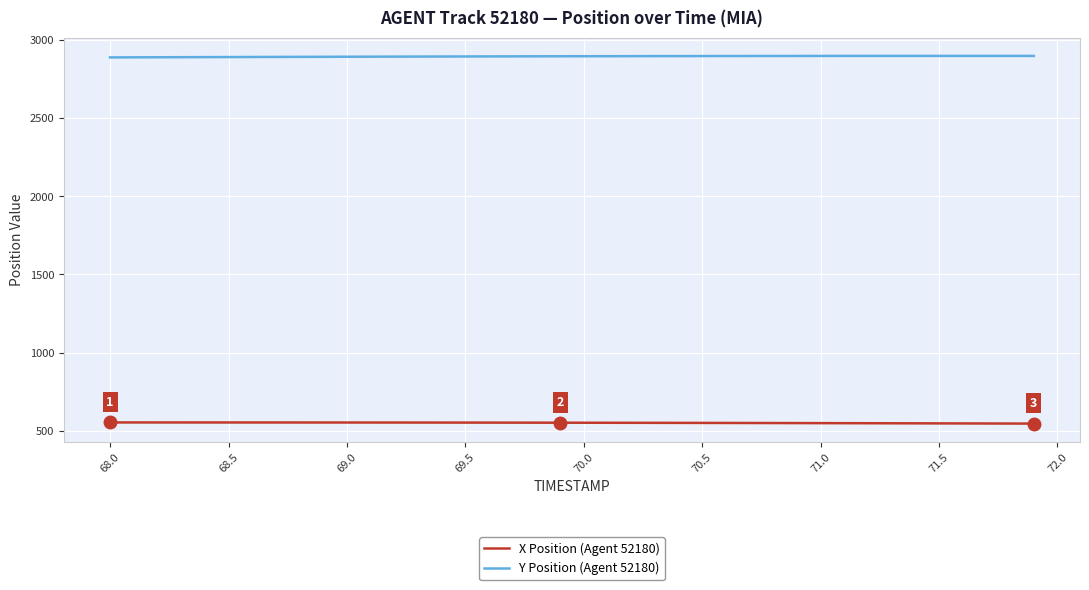

What is the minimum value for X Position (Agent 52180)?

547.2